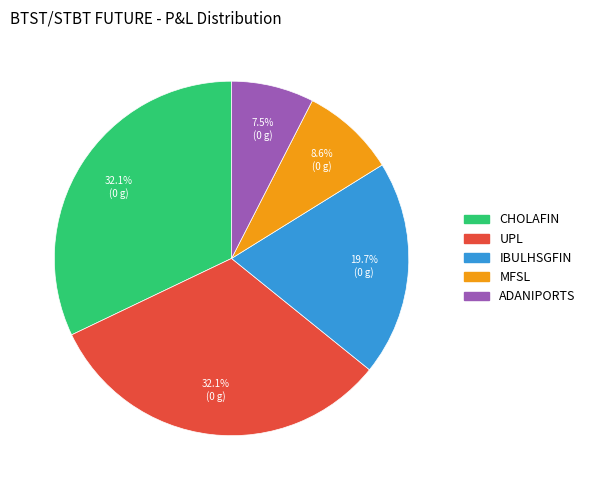

To the nearest percent, what is the difference between the largest and smallest slice percentages?

25%